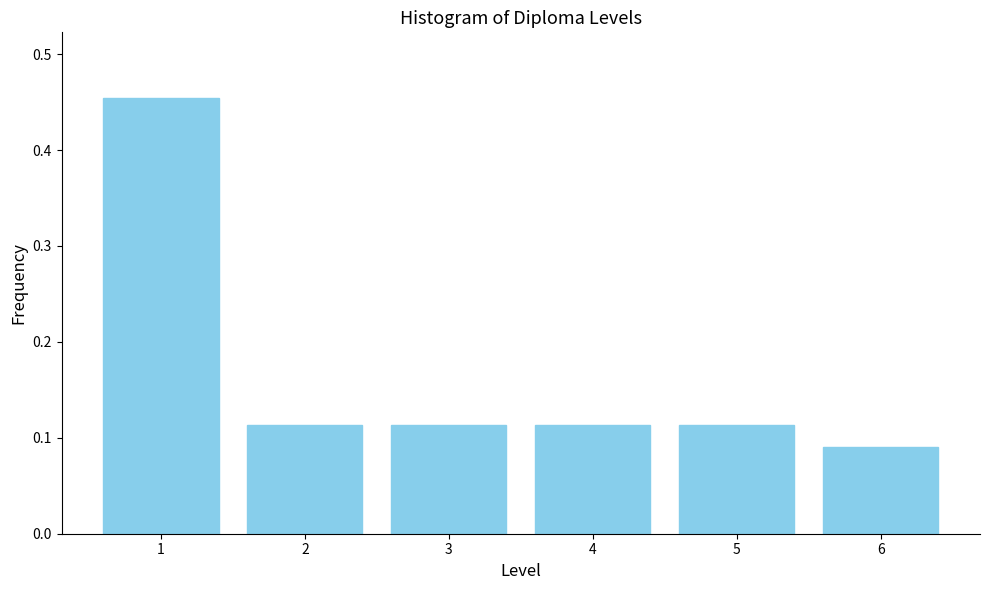

Between 6 and 3, which is larger?

3